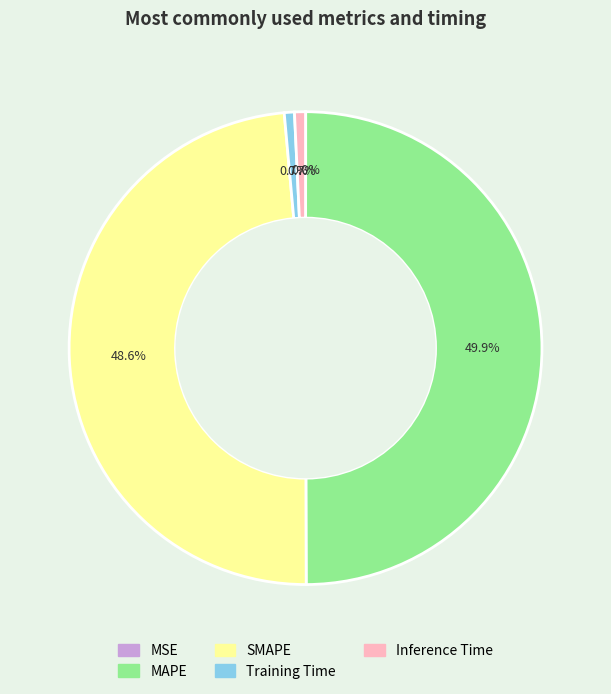

Which category has the biggest portion of the pie?

MAPE